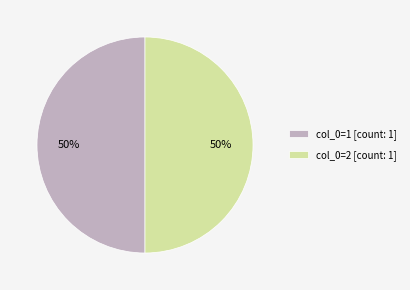

Count the number of slices in the pie.

2